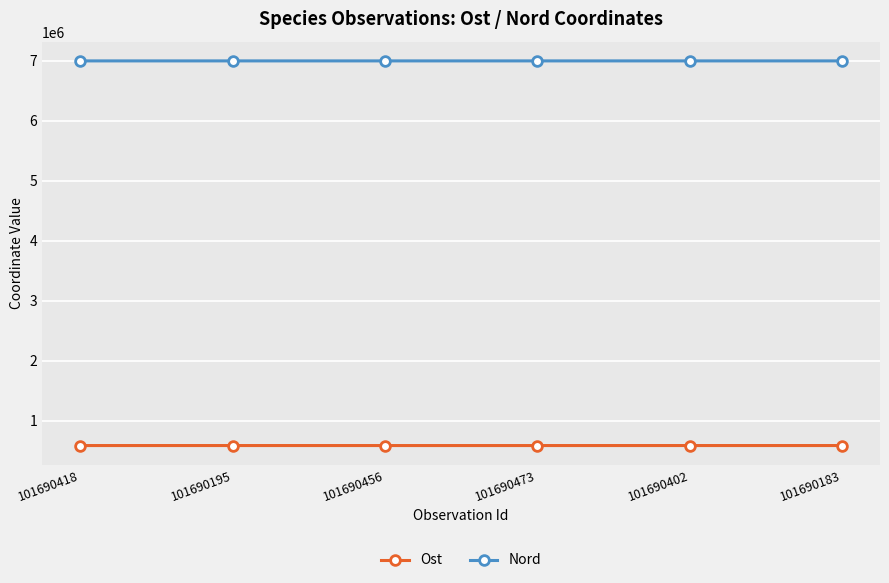

What is the value of the Ost point at the 3rd from the left?

590123.0